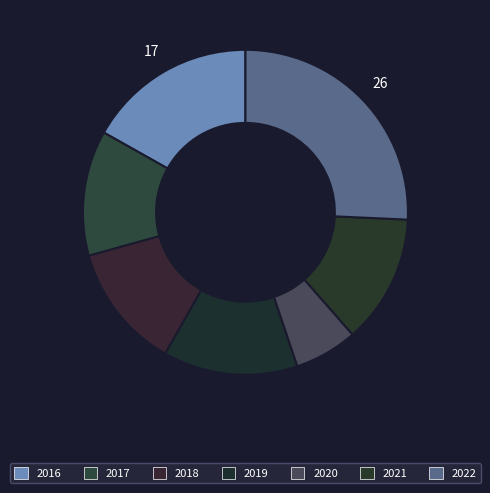

To the nearest percent, what is the difference between the largest and smallest slice percentages?

19%